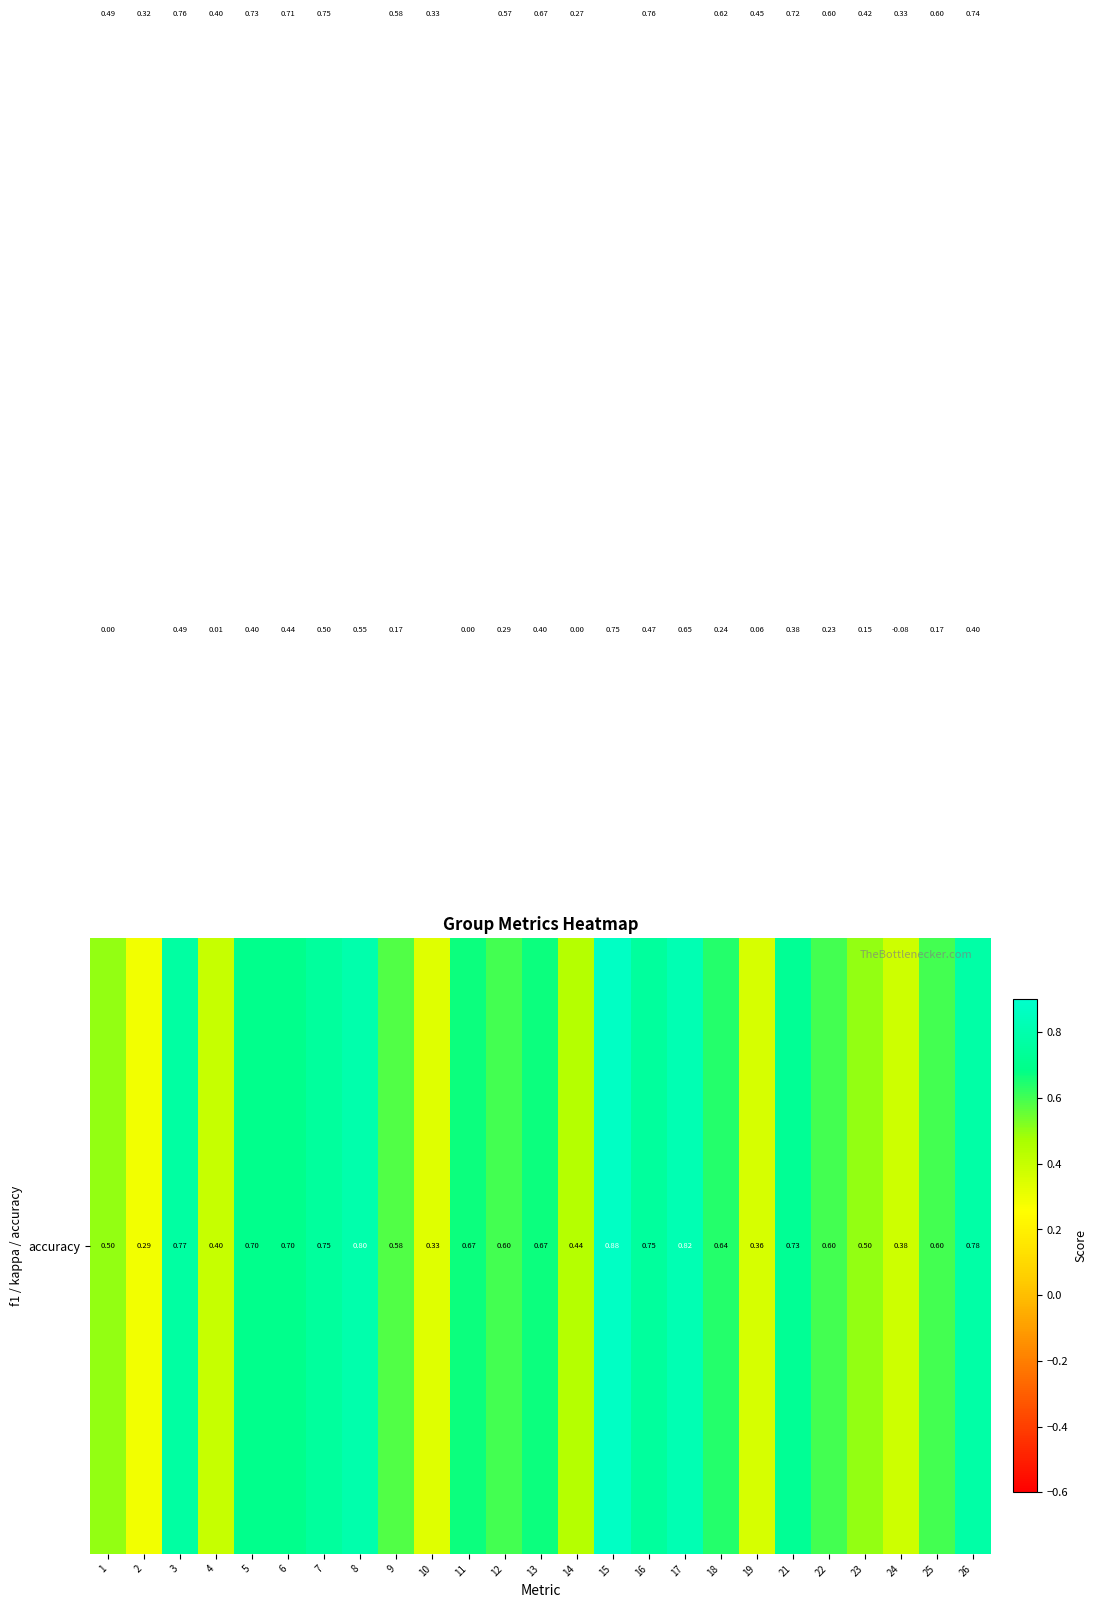

Count the number of categories in the chart.

25